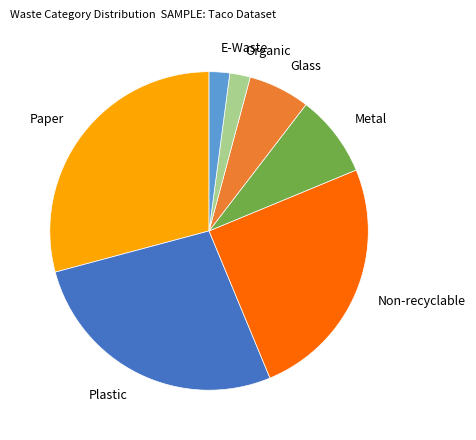

Is it true that Paper is 29% of the pie?

True